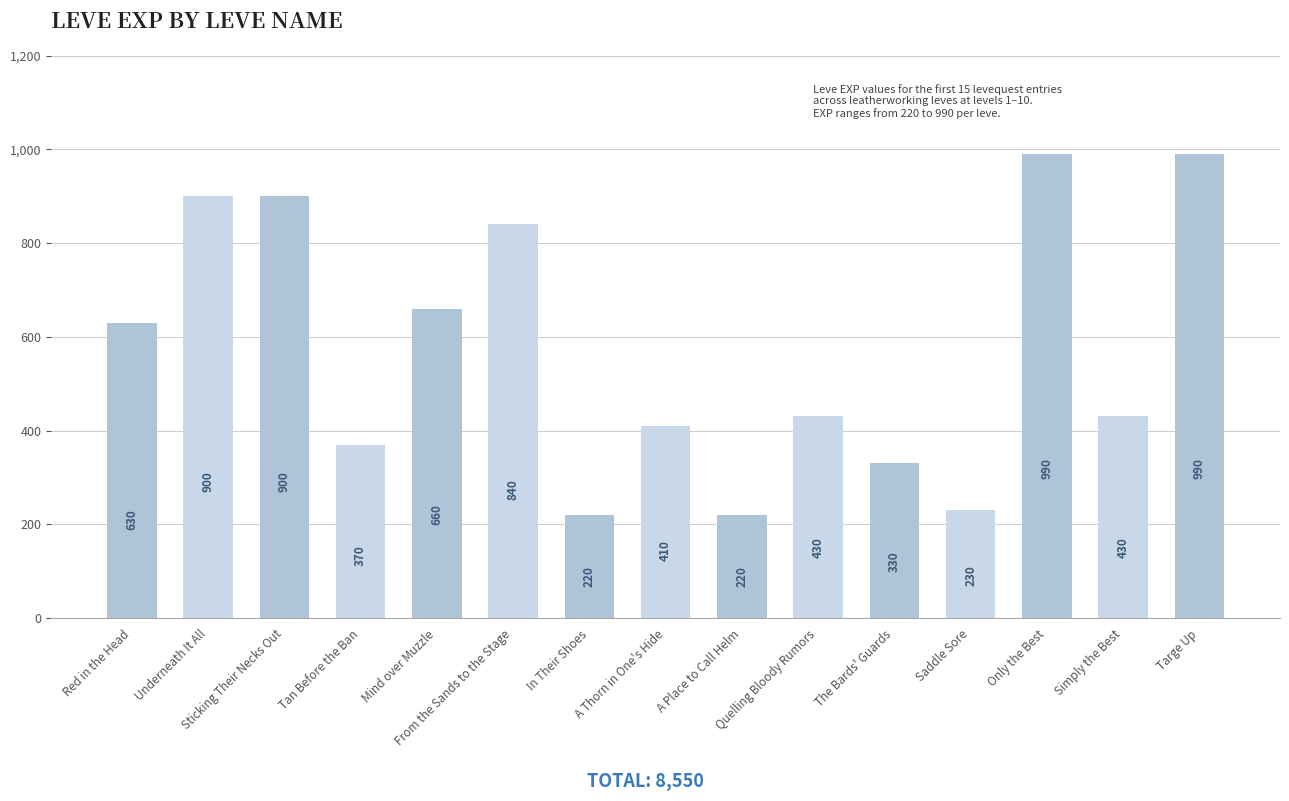

Between Red in the Head and Quelling Bloody Rumors, which is larger?

Red in the Head